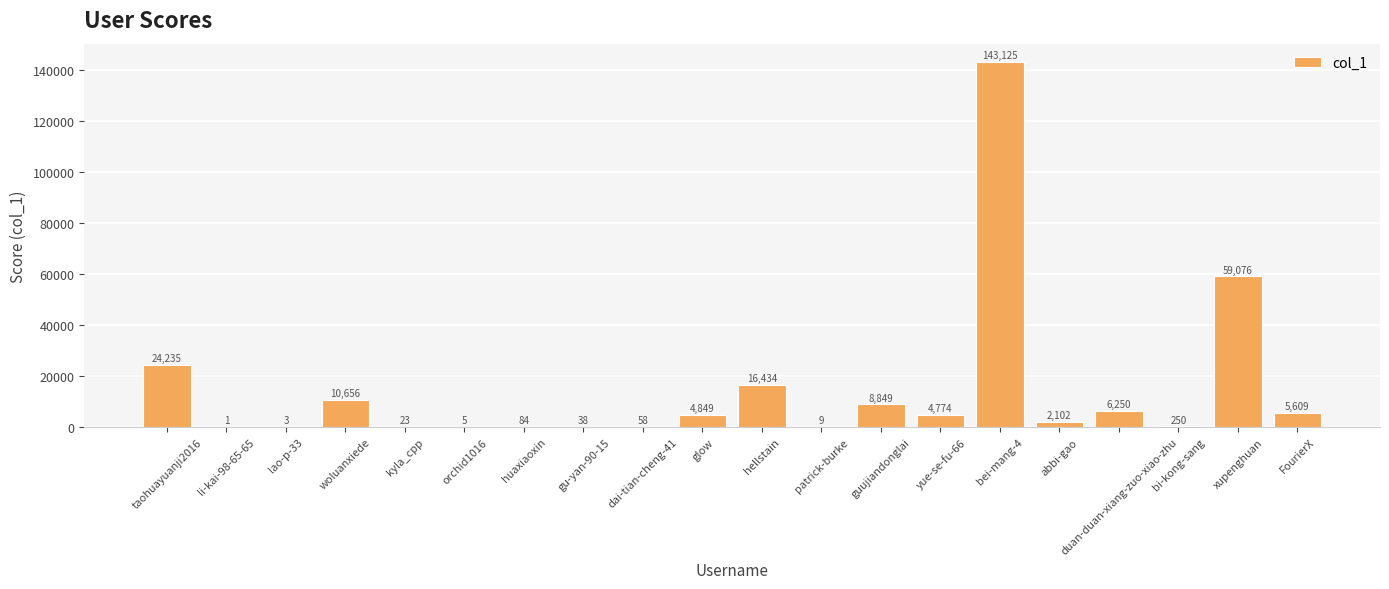

What is the sum of all values?

286430